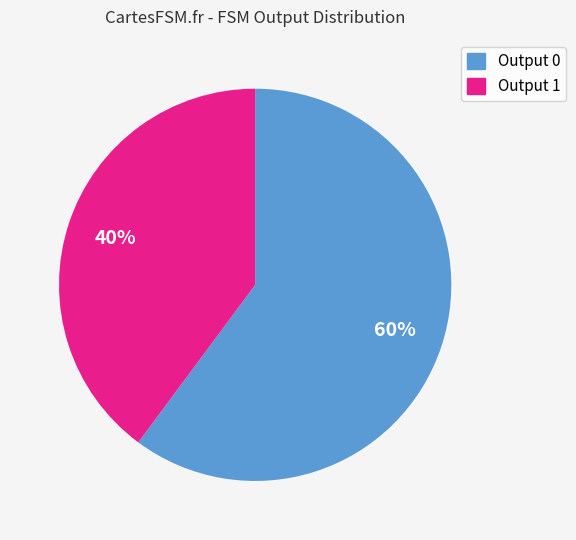

To the nearest percent, what is the difference between the largest and smallest slice percentages?

20%